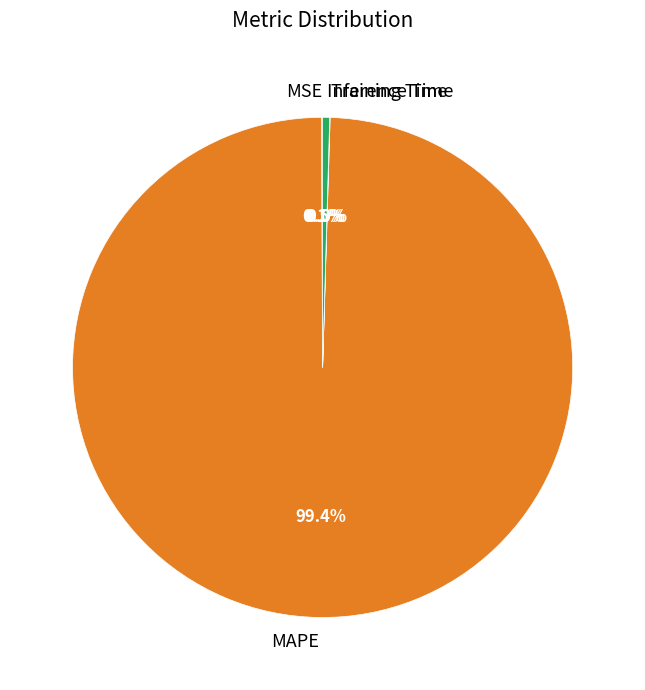

What is the largest slice in the pie chart?

MAPE